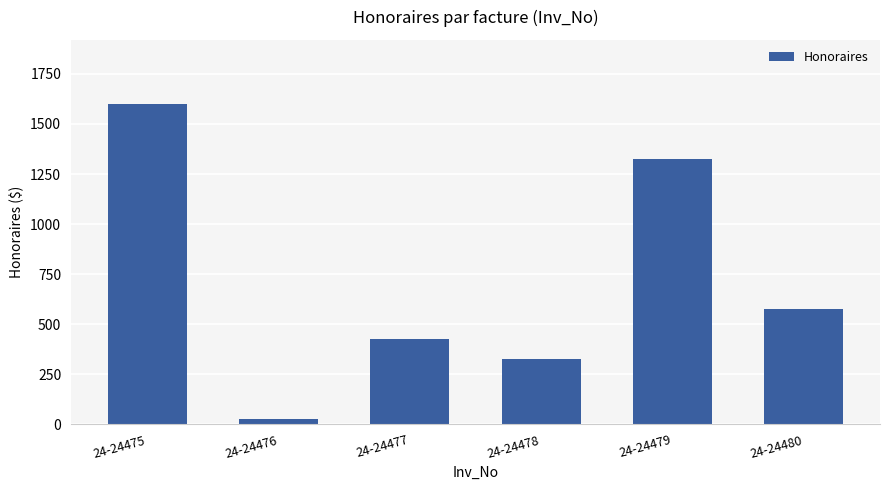

List the labels in order of value, smallest first.

24-24476, 24-24478, 24-24477, 24-24480, 24-24479, 24-24475